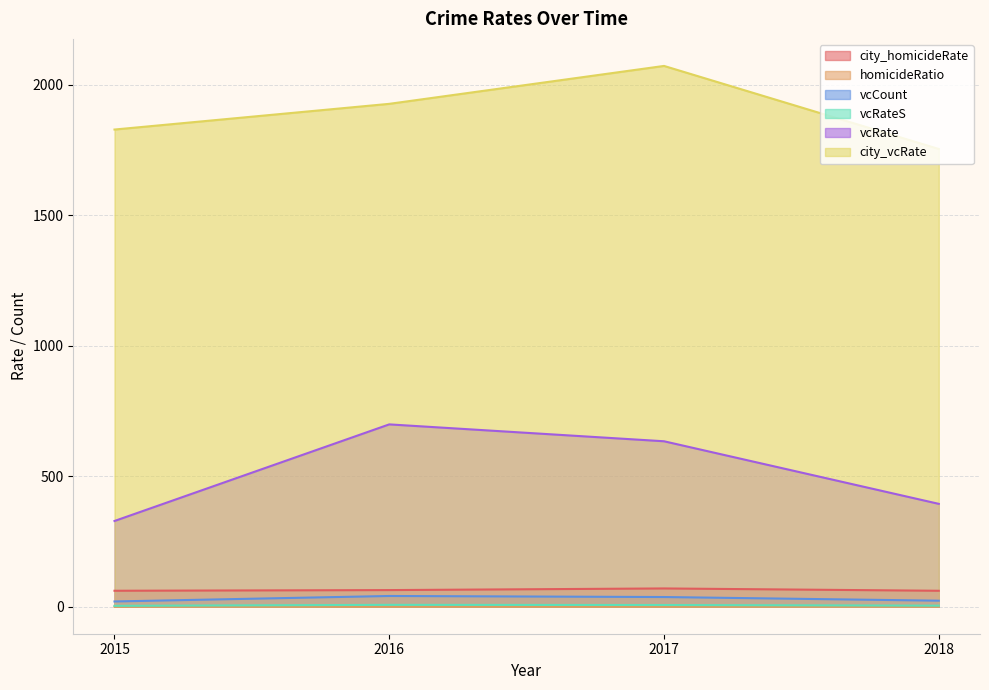

What are all the series names shown in the legend?

city_homicideRate, homicideRatio, vcCount, vcRateS, vcRate, city_vcRate